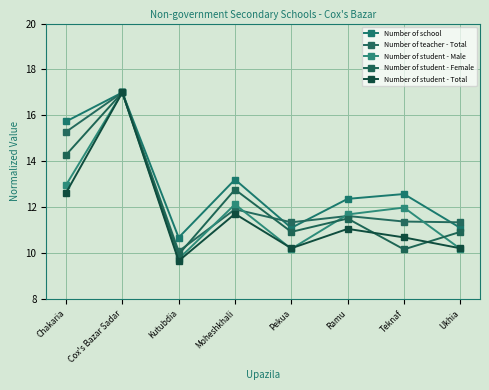

At which label does Number of student - Female first exceed 11?

Chakaria